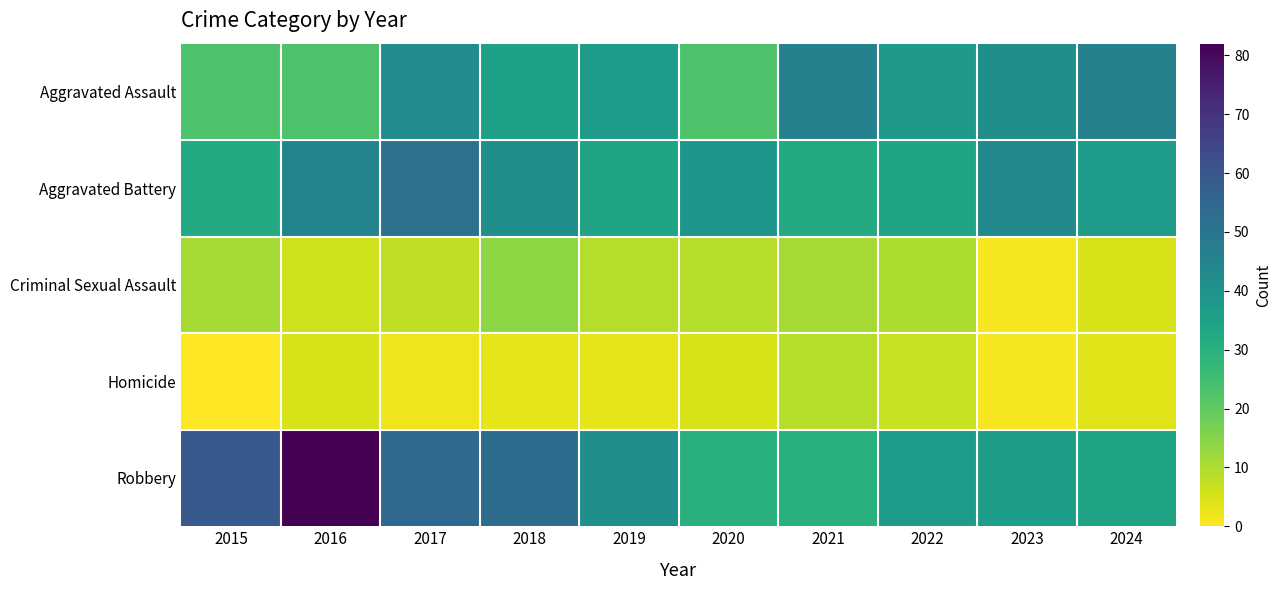

What is the total value across all series at 2015?

125